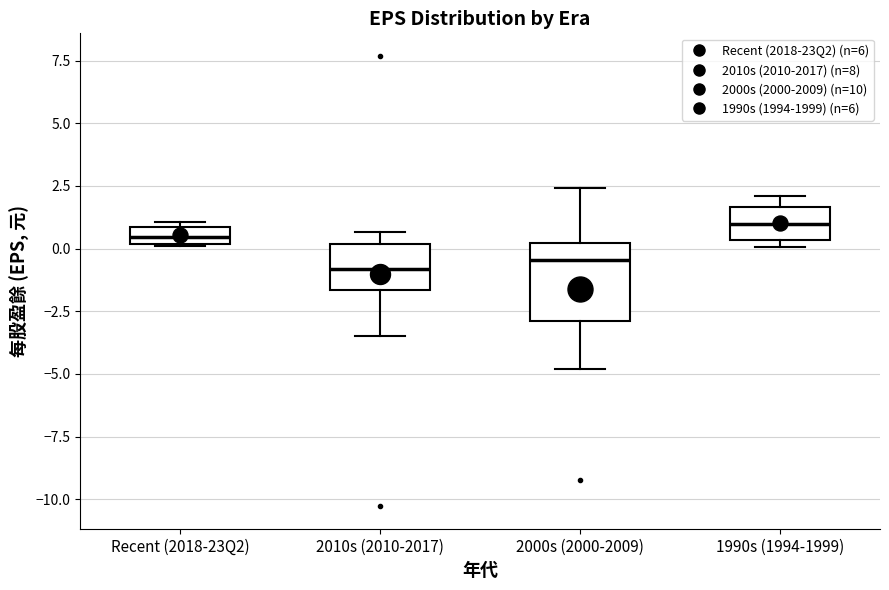

Which box is the tallest, from its lower edge to its upper edge?

2000s (2000-2009)